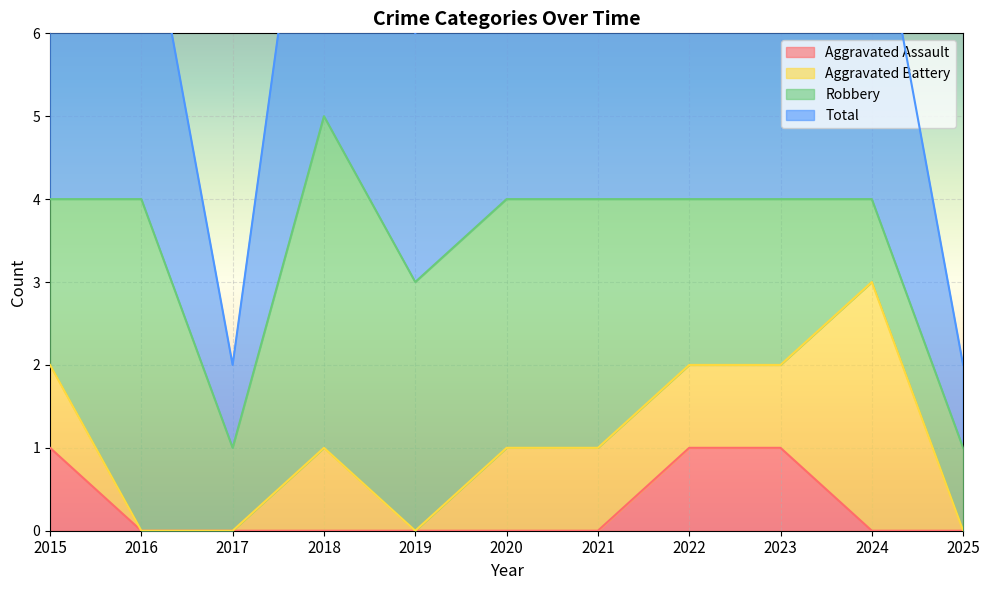

True or false: Total has more than 1 interior local peaks.

False